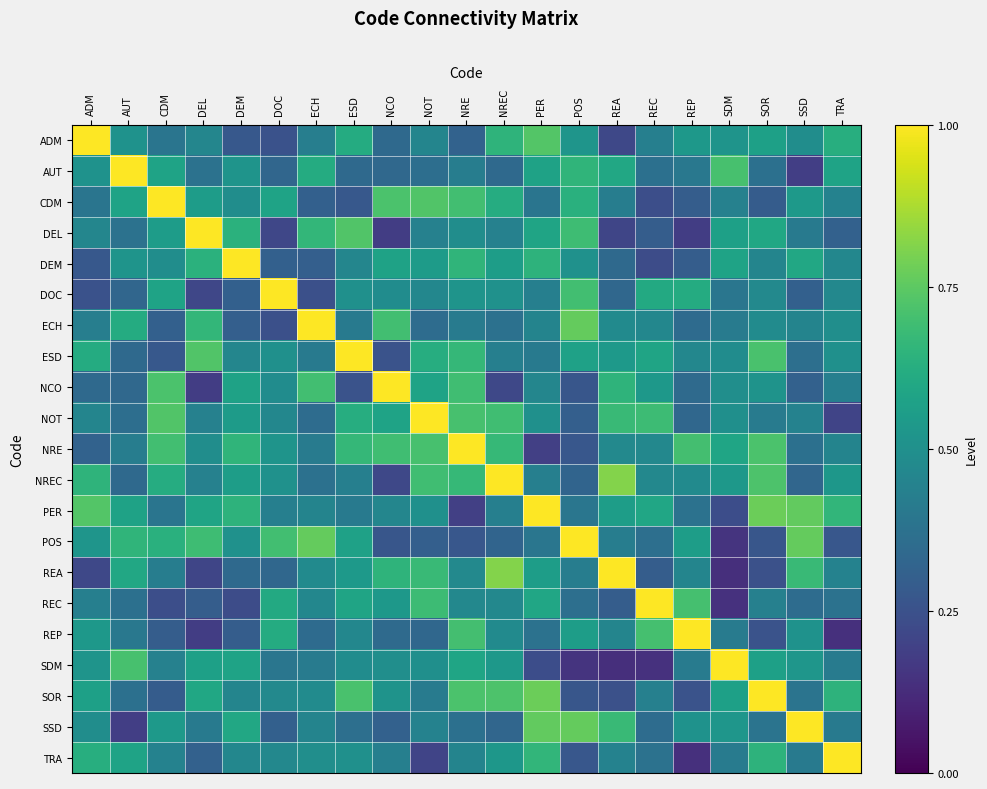

Reading left to right, list all the values displayed in this chart.

ADM: ADM=1.0	AUT=0.5	CDM=0.4	DEL=0.5	DEM=0.3	DOC=0.3	ECH=0.4	ESD=0.6	NCO=0.3	NOT=0.5	NRE=0.3	NREC=0.7	PER=0.7	POS=0.5	REA=0.2	REC=0.4	REP=0.5	SDM=0.5	SOR=0.6	SSD=0.5	TRA=0.6
AUT: ADM=0.5	AUT=1.0	CDM=0.6	DEL=0.4	DEM=0.5	DOC=0.3	ECH=0.6	ESD=0.3	NCO=0.3	NOT=0.4	NRE=0.4	NREC=0.3	PER=0.6	POS=0.7	REA=0.6	REC=0.4	REP=0.4	SDM=0.7	SOR=0.4	SSD=0.2	TRA=0.6
CDM: ADM=0.4	AUT=0.6	CDM=1.0	DEL=0.6	DEM=0.5	DOC=0.6	ECH=0.3	ESD=0.3	NCO=0.7	NOT=0.7	NRE=0.7	NREC=0.6	PER=0.4	POS=0.6	REA=0.4	REC=0.2	REP=0.3	SDM=0.4	SOR=0.3	SSD=0.5	TRA=0.4
DEL: ADM=0.5	AUT=0.4	CDM=0.6	DEL=1.0	DEM=0.6	DOC=0.2	ECH=0.7	ESD=0.7	NCO=0.2	NOT=0.4	NRE=0.5	NREC=0.4	PER=0.6	POS=0.7	REA=0.2	REC=0.3	REP=0.2	SDM=0.6	SOR=0.6	SSD=0.4	TRA=0.3
DEM: ADM=0.3	AUT=0.5	CDM=0.5	DEL=0.6	DEM=1.0	DOC=0.3	ECH=0.3	ESD=0.5	NCO=0.6	NOT=0.5	NRE=0.7	NREC=0.6	PER=0.6	POS=0.5	REA=0.3	REC=0.2	REP=0.3	SDM=0.6	SOR=0.5	SSD=0.6	TRA=0.5
DOC: ADM=0.3	AUT=0.3	CDM=0.6	DEL=0.2	DEM=0.3	DOC=1.0	ECH=0.2	ESD=0.5	NCO=0.5	NOT=0.5	NRE=0.5	NREC=0.5	PER=0.4	POS=0.7	REA=0.3	REC=0.6	REP=0.6	SDM=0.4	SOR=0.5	SSD=0.3	TRA=0.5
ECH: ADM=0.4	AUT=0.6	CDM=0.3	DEL=0.7	DEM=0.3	DOC=0.2	ECH=1.0	ESD=0.4	NCO=0.7	NOT=0.4	NRE=0.4	NREC=0.4	PER=0.5	POS=0.8	REA=0.5	REC=0.5	REP=0.4	SDM=0.4	SOR=0.5	SSD=0.4	TRA=0.5
ESD: ADM=0.6	AUT=0.3	CDM=0.3	DEL=0.7	DEM=0.5	DOC=0.5	ECH=0.4	ESD=1.0	NCO=0.3	NOT=0.6	NRE=0.7	NREC=0.4	PER=0.4	POS=0.6	REA=0.5	REC=0.6	REP=0.5	SDM=0.5	SOR=0.7	SSD=0.4	TRA=0.5
NCO: ADM=0.3	AUT=0.3	CDM=0.7	DEL=0.2	DEM=0.6	DOC=0.5	ECH=0.7	ESD=0.3	NCO=1.0	NOT=0.6	NRE=0.7	NREC=0.2	PER=0.5	POS=0.3	REA=0.6	REC=0.5	REP=0.3	SDM=0.5	SOR=0.5	SSD=0.3	TRA=0.4
NOT: ADM=0.5	AUT=0.4	CDM=0.7	DEL=0.4	DEM=0.5	DOC=0.5	ECH=0.4	ESD=0.6	NCO=0.6	NOT=1.0	NRE=0.7	NREC=0.7	PER=0.5	POS=0.3	REA=0.7	REC=0.7	REP=0.3	SDM=0.5	SOR=0.4	SSD=0.4	TRA=0.2
NRE: ADM=0.3	AUT=0.4	CDM=0.7	DEL=0.5	DEM=0.7	DOC=0.5	ECH=0.4	ESD=0.7	NCO=0.7	NOT=0.7	NRE=1.0	NREC=0.7	PER=0.2	POS=0.3	REA=0.5	REC=0.5	REP=0.7	SDM=0.6	SOR=0.7	SSD=0.4	TRA=0.5
NREC: ADM=0.7	AUT=0.3	CDM=0.6	DEL=0.4	DEM=0.6	DOC=0.5	ECH=0.4	ESD=0.4	NCO=0.2	NOT=0.7	NRE=0.7	NREC=1.0	PER=0.4	POS=0.3	REA=0.8	REC=0.5	REP=0.5	SDM=0.5	SOR=0.7	SSD=0.3	TRA=0.5
PER: ADM=0.7	AUT=0.6	CDM=0.4	DEL=0.6	DEM=0.6	DOC=0.4	ECH=0.5	ESD=0.4	NCO=0.5	NOT=0.5	NRE=0.2	NREC=0.4	PER=1.0	POS=0.4	REA=0.6	REC=0.6	REP=0.4	SDM=0.2	SOR=0.8	SSD=0.8	TRA=0.7
POS: ADM=0.5	AUT=0.7	CDM=0.6	DEL=0.7	DEM=0.5	DOC=0.7	ECH=0.8	ESD=0.6	NCO=0.3	NOT=0.3	NRE=0.3	NREC=0.3	PER=0.4	POS=1.0	REA=0.4	REC=0.4	REP=0.6	SDM=0.1	SOR=0.3	SSD=0.8	TRA=0.3
REA: ADM=0.2	AUT=0.6	CDM=0.4	DEL=0.2	DEM=0.3	DOC=0.3	ECH=0.5	ESD=0.5	NCO=0.6	NOT=0.7	NRE=0.5	NREC=0.8	PER=0.6	POS=0.4	REA=1.0	REC=0.3	REP=0.5	SDM=0.1	SOR=0.2	SSD=0.7	TRA=0.4
REC: ADM=0.4	AUT=0.4	CDM=0.2	DEL=0.3	DEM=0.2	DOC=0.6	ECH=0.5	ESD=0.6	NCO=0.5	NOT=0.7	NRE=0.5	NREC=0.5	PER=0.6	POS=0.4	REA=0.3	REC=1.0	REP=0.7	SDM=0.1	SOR=0.4	SSD=0.4	TRA=0.4
REP: ADM=0.5	AUT=0.4	CDM=0.3	DEL=0.2	DEM=0.3	DOC=0.6	ECH=0.4	ESD=0.5	NCO=0.3	NOT=0.3	NRE=0.7	NREC=0.5	PER=0.4	POS=0.6	REA=0.5	REC=0.7	REP=1.0	SDM=0.4	SOR=0.3	SSD=0.5	TRA=0.1
SDM: ADM=0.5	AUT=0.7	CDM=0.4	DEL=0.6	DEM=0.6	DOC=0.4	ECH=0.4	ESD=0.5	NCO=0.5	NOT=0.5	NRE=0.6	NREC=0.5	PER=0.2	POS=0.1	REA=0.1	REC=0.1	REP=0.4	SDM=1.0	SOR=0.6	SSD=0.5	TRA=0.4
SOR: ADM=0.6	AUT=0.4	CDM=0.3	DEL=0.6	DEM=0.5	DOC=0.5	ECH=0.5	ESD=0.7	NCO=0.5	NOT=0.4	NRE=0.7	NREC=0.7	PER=0.8	POS=0.3	REA=0.2	REC=0.4	REP=0.3	SDM=0.6	SOR=1.0	SSD=0.4	TRA=0.6
SSD: ADM=0.5	AUT=0.2	CDM=0.5	DEL=0.4	DEM=0.6	DOC=0.3	ECH=0.4	ESD=0.4	NCO=0.3	NOT=0.4	NRE=0.4	NREC=0.3	PER=0.8	POS=0.8	REA=0.7	REC=0.4	REP=0.5	SDM=0.5	SOR=0.4	SSD=1.0	TRA=0.4
TRA: ADM=0.6	AUT=0.6	CDM=0.4	DEL=0.3	DEM=0.5	DOC=0.5	ECH=0.5	ESD=0.5	NCO=0.4	NOT=0.2	NRE=0.5	NREC=0.5	PER=0.7	POS=0.3	REA=0.4	REC=0.4	REP=0.1	SDM=0.4	SOR=0.6	SSD=0.4	TRA=1.0